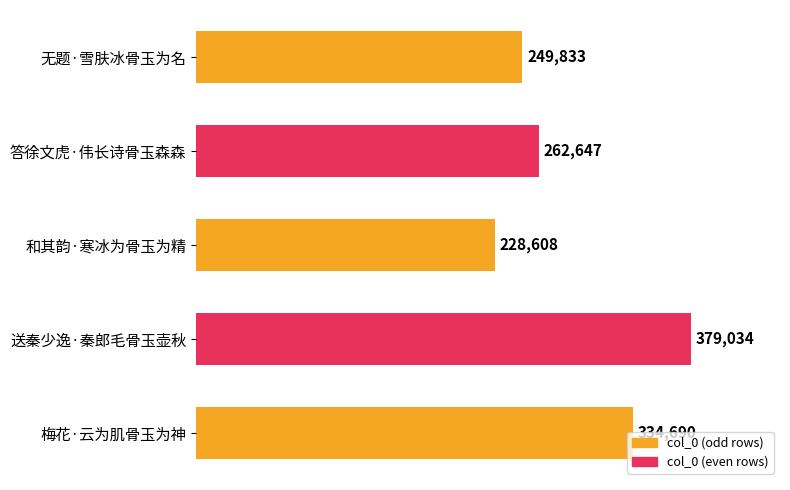

What value does the data have at 答徐文虎·伟长诗骨玉森森?

262647